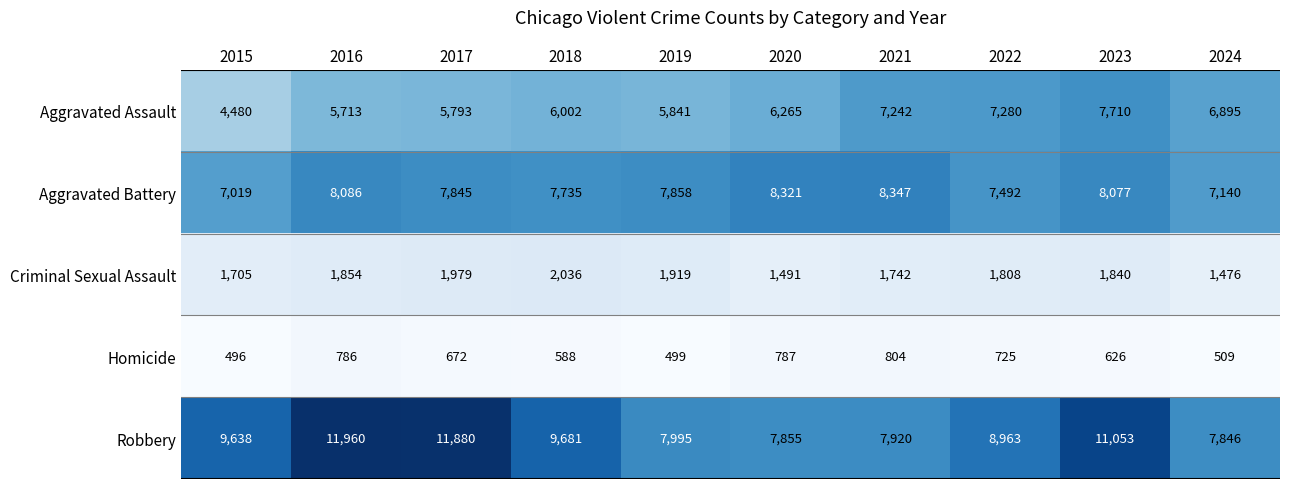

At which category is the sum across all series the highest?

2023